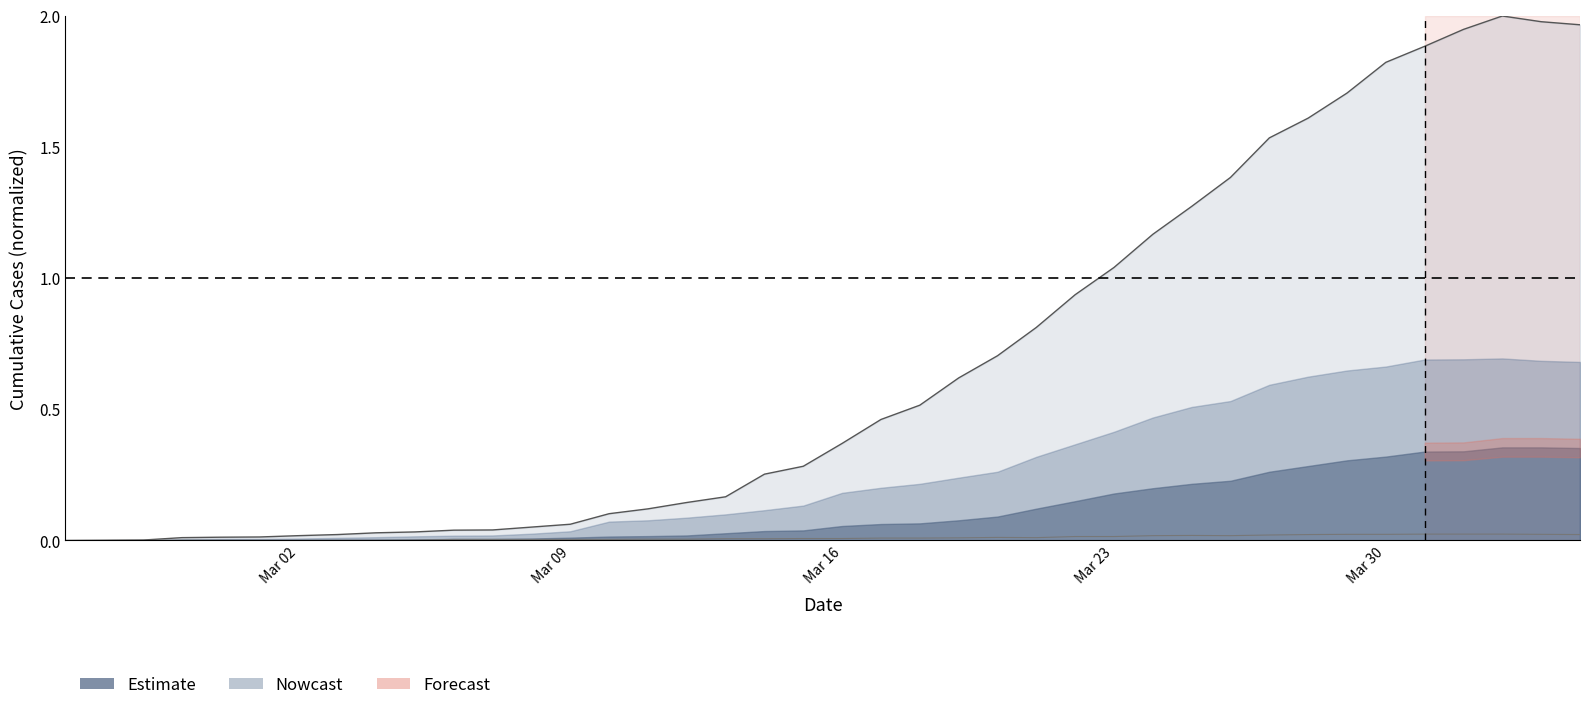

Which has a higher value, Mar 16 or Mar 09?

Mar 16